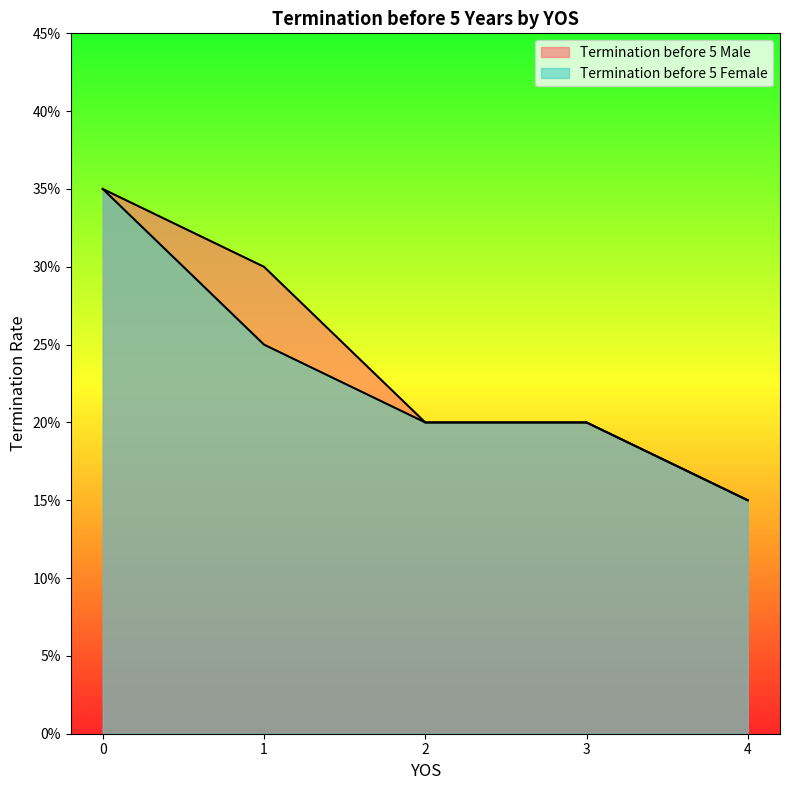

At 3, list the series in order from largest to smallest.

Termination before 5 Male, Termination before 5 Female